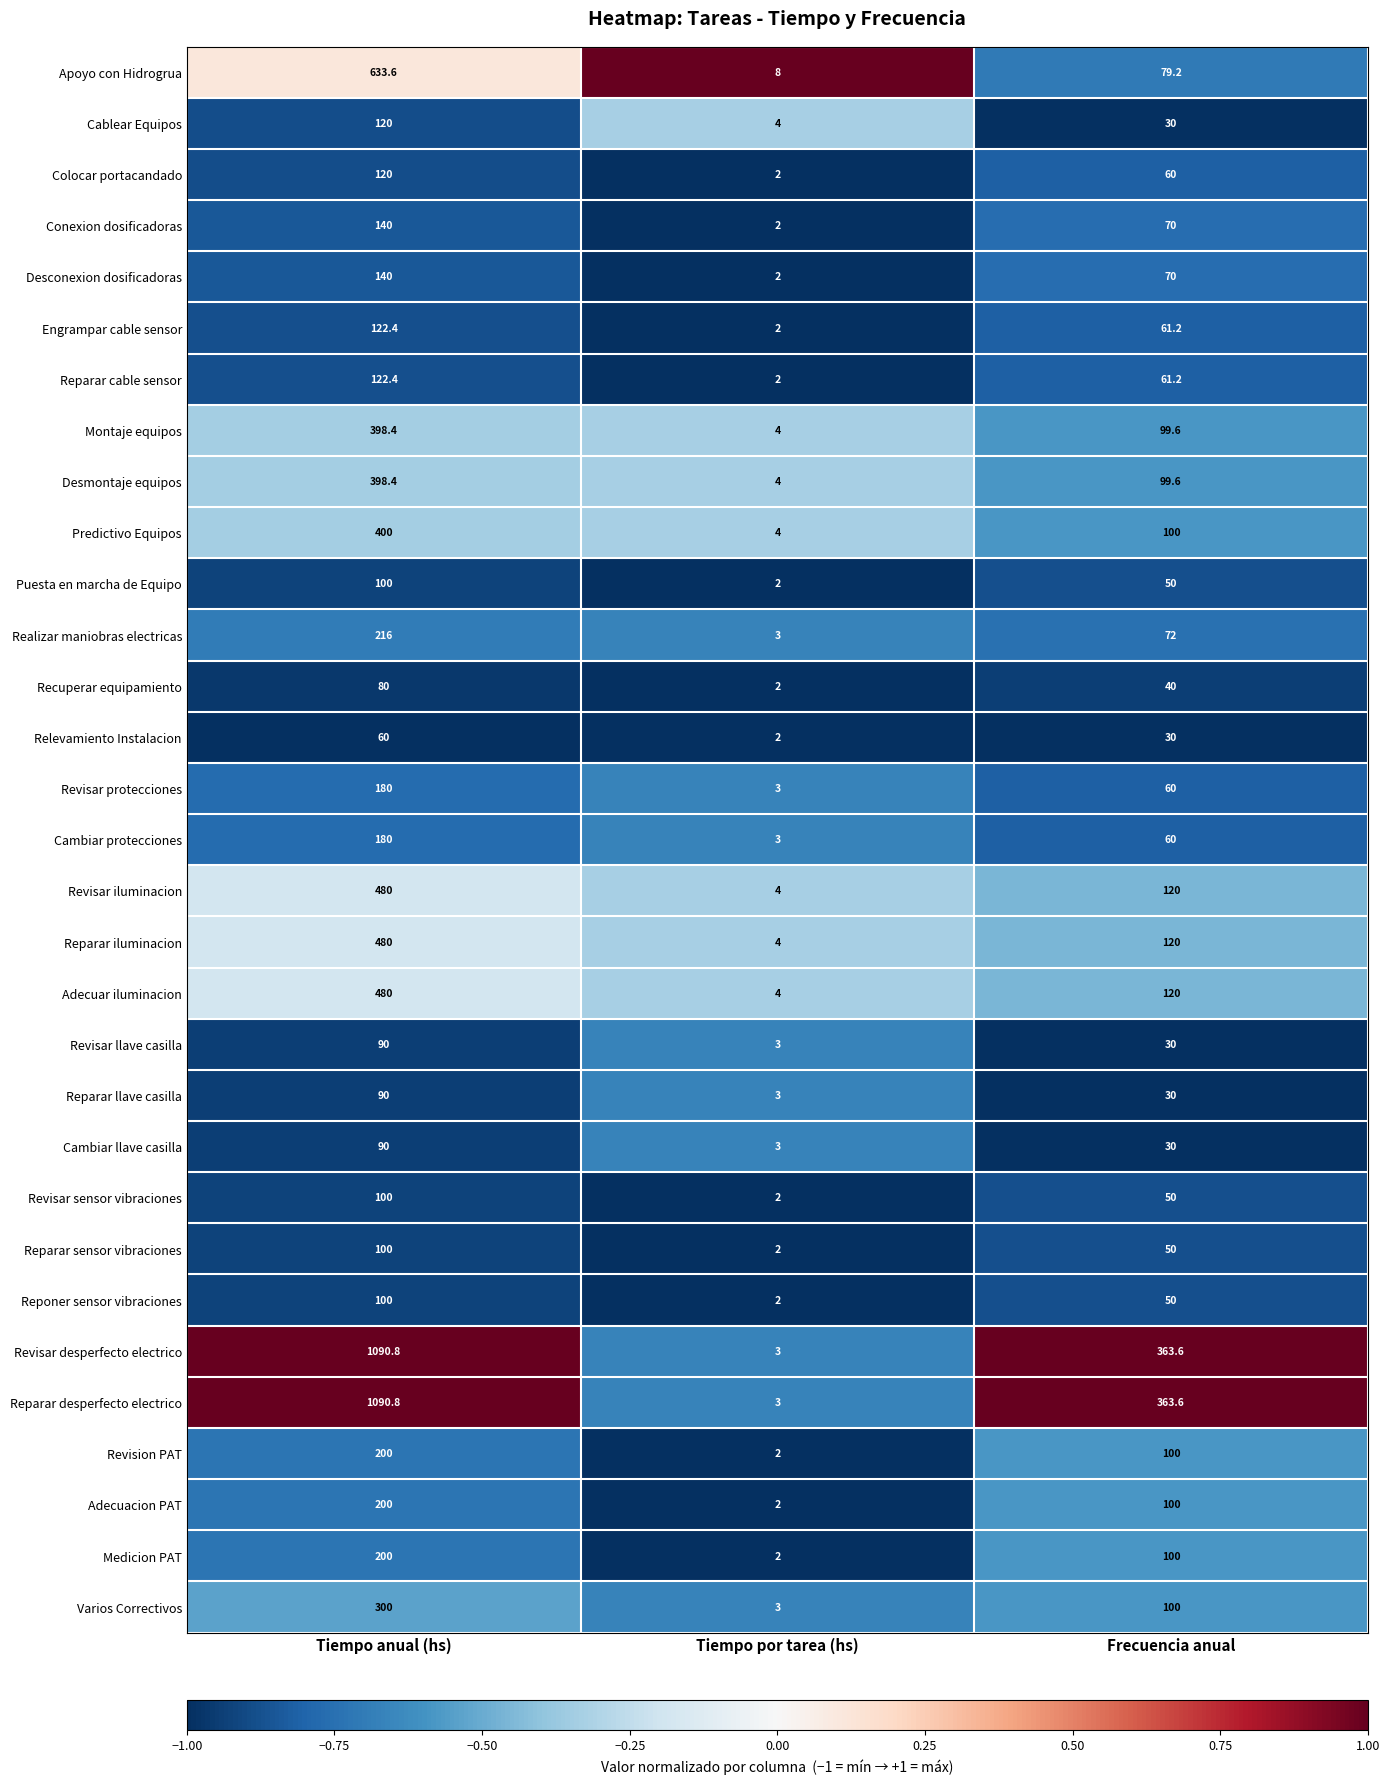

List the labels in order of Puesta en marcha de Equipo value, largest first.

Tiempo anual (hs), Frecuencia anual, Tiempo por tarea (hs)